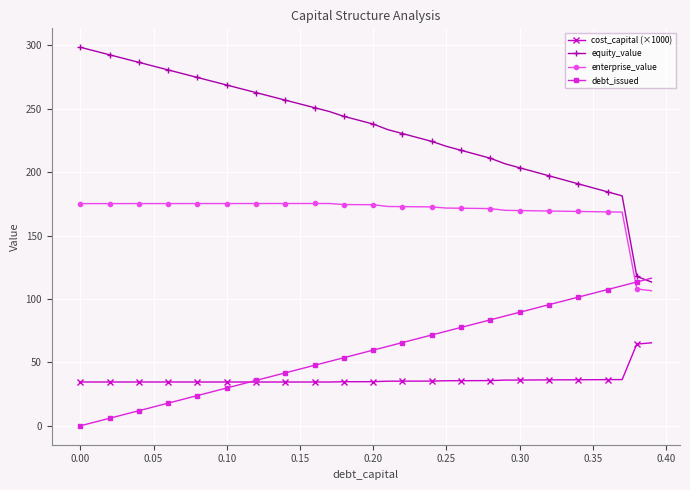

What is the lowest value of the enterprise_value series?

106.5